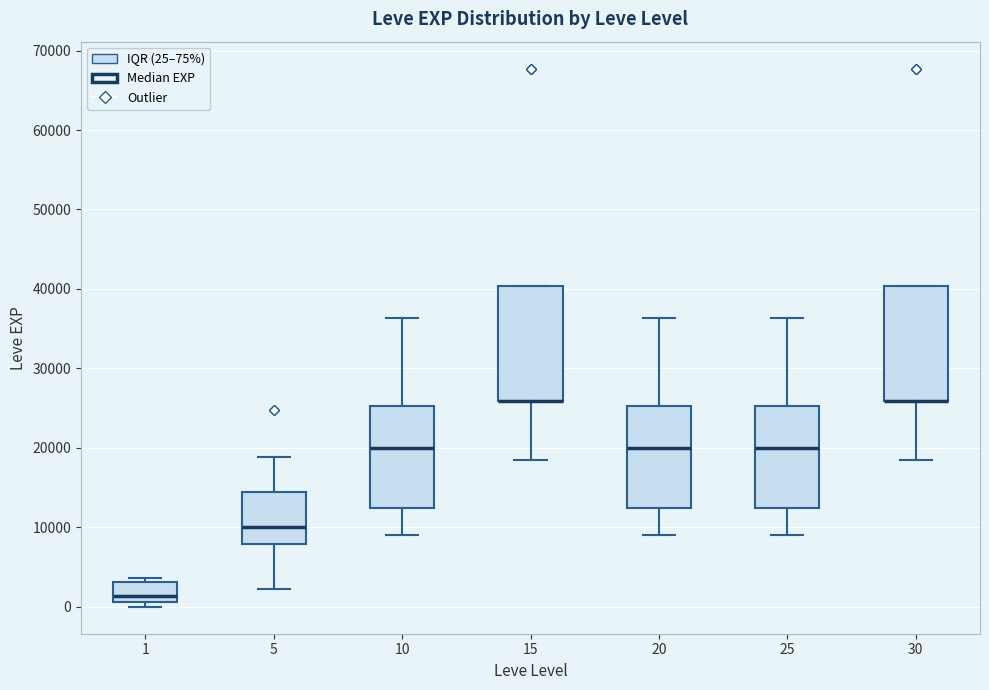

Reading left to right, transcribe this box plot: for each box, give where its median line is, the range the box spans, and where its two whiskers end, as read against the y-axis. The values are not printed on the chart, so give them approximately, as read against the axis.

1: median 1000 (just above the box's lower edge), box 1000 to 3000, whiskers 0 to 4000
5: median 10000, box 8000 to 15000, whiskers 2000 to 19000
10: median 20000, box 12000 to 25000, whiskers 9000 to 36000
15: median 26000 (drawn on the box's lower edge), box 26000 to 40000, whiskers 18000 to 40000
20: median 20000, box 12000 to 25000, whiskers 9000 to 36000
25: median 20000, box 12000 to 25000, whiskers 9000 to 36000
30: median 26000 (drawn on the box's lower edge), box 26000 to 40000, whiskers 18000 to 40000